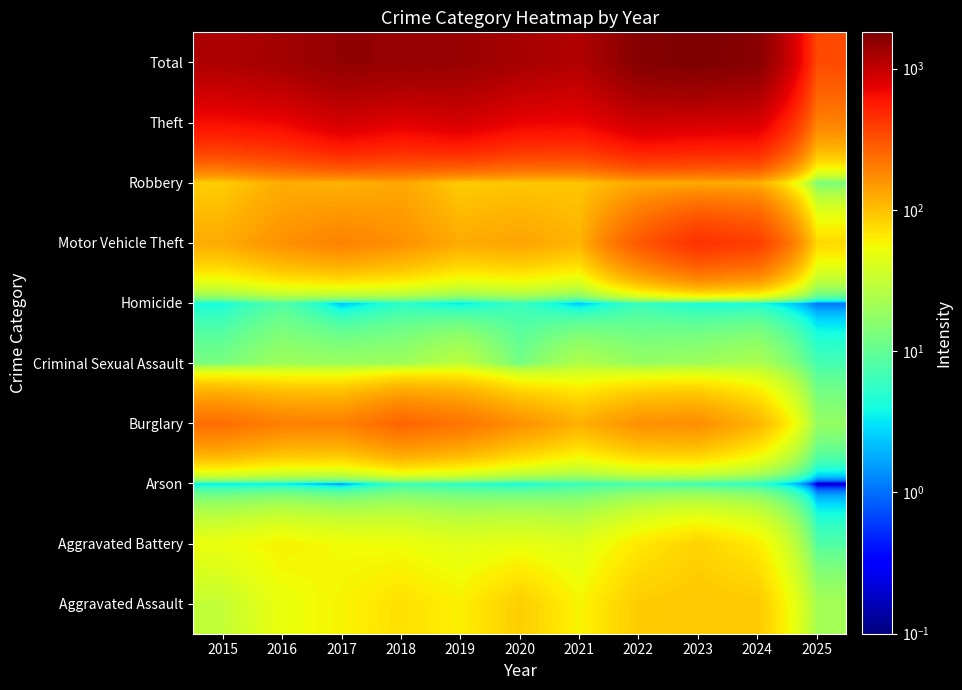

List the series in order of their peak value, highest first.

Total, Theft, Motor Vehicle Theft, Burglary, Robbery, Aggravated Assault, Aggravated Battery, Criminal Sexual Assault, Homicide, Arson